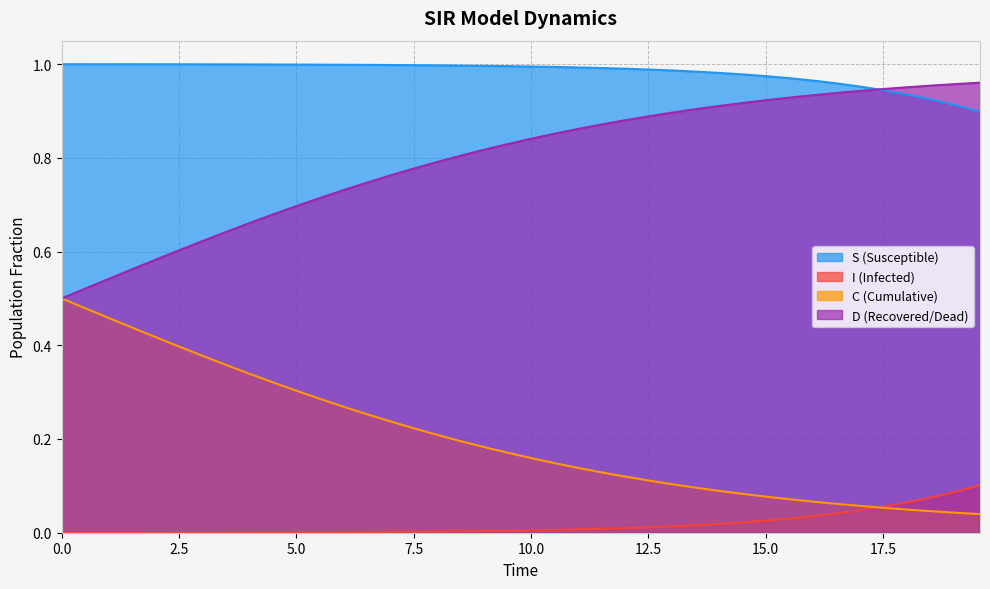

True or false: S (Susceptible) and I (Infected) intersect in this chart.

False